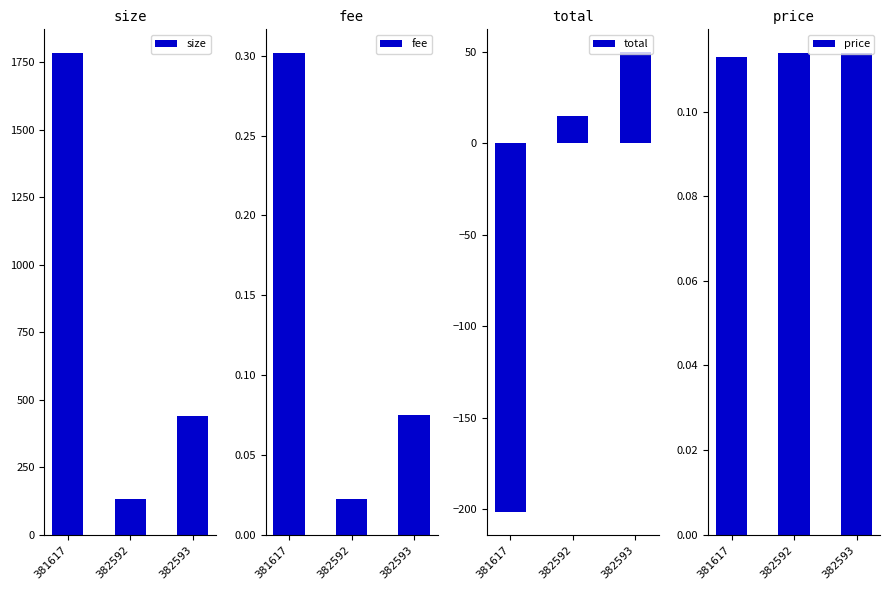

True or false: price has a value of 0.2 at 382593.

False